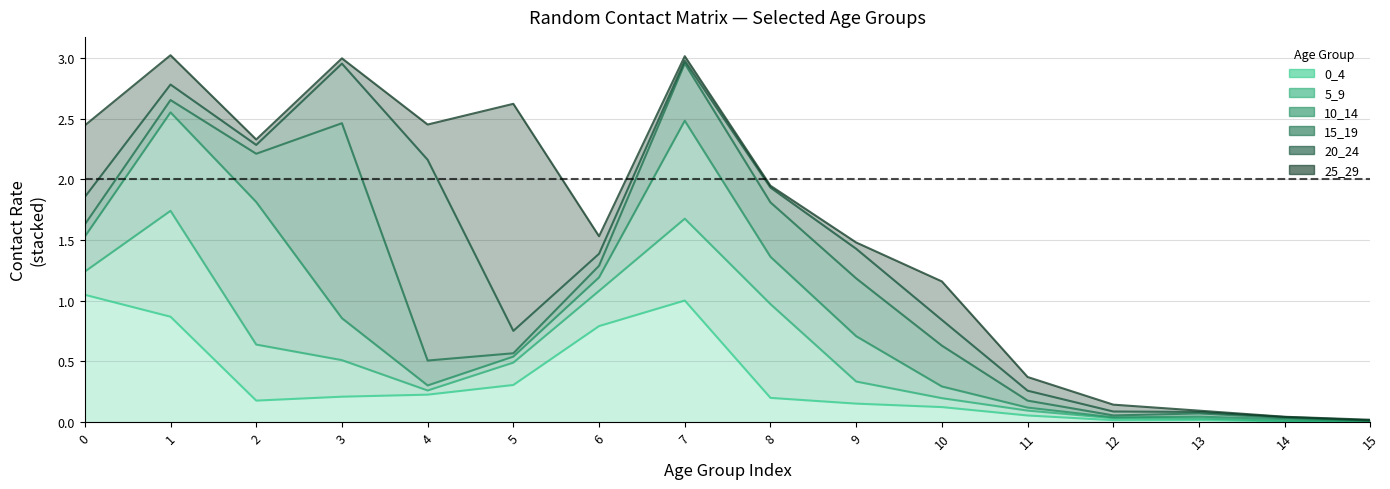

True or false: 15_19 has more than 0 points higher than both neighbors.

True